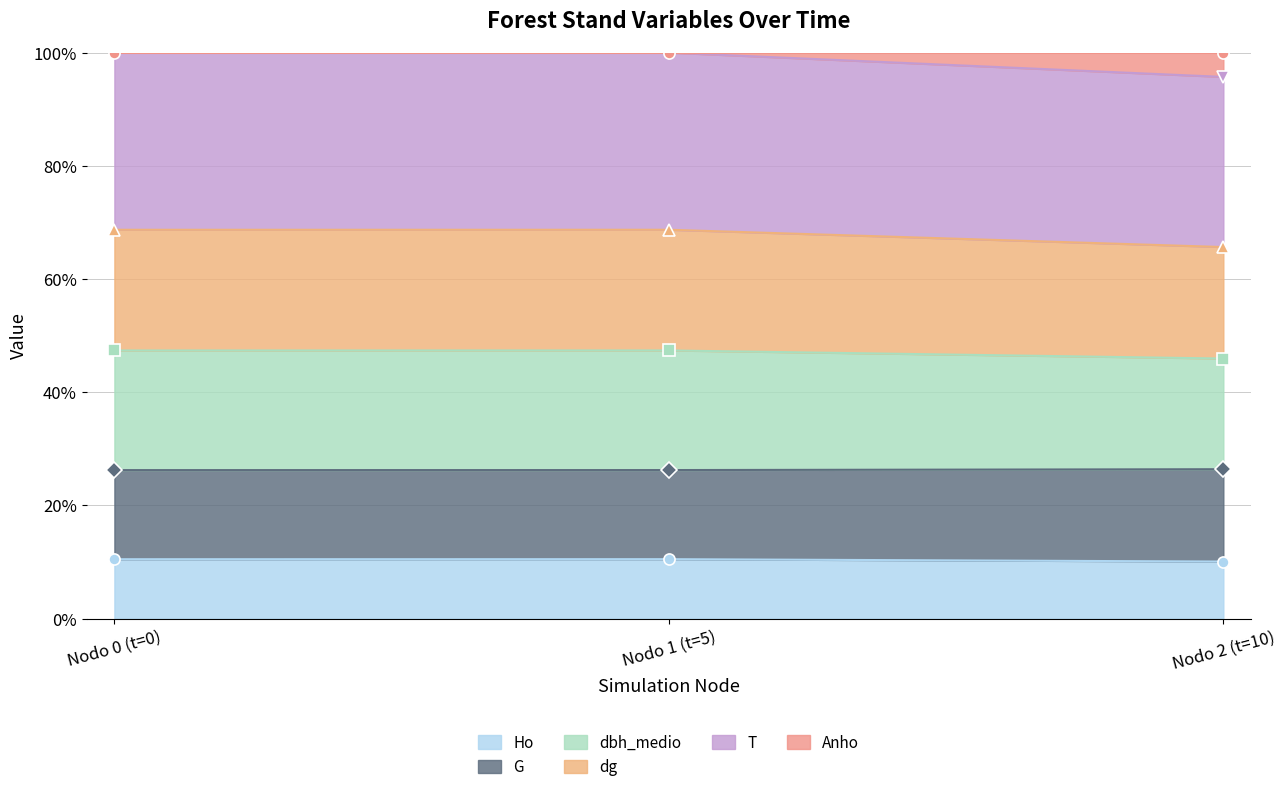

How many data points does each series have?

3